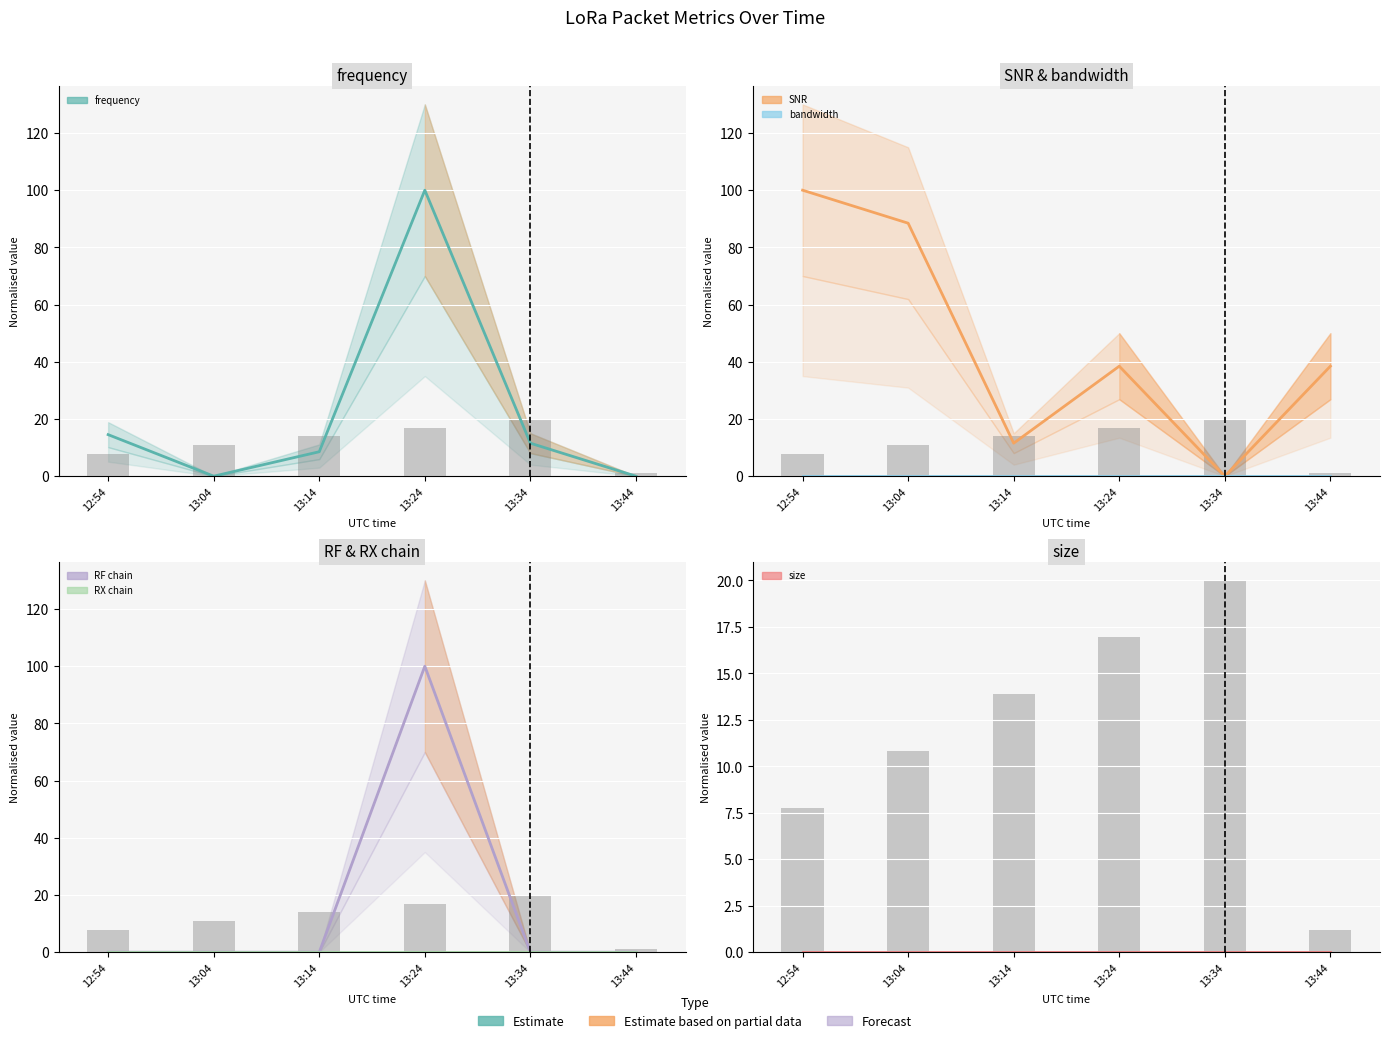

What are all the series names shown in the legend?

frequency (estimate), SNR (estimate), bandwidth (estimate), RF chain (estimate), RX chain (estimate), size (estimate)